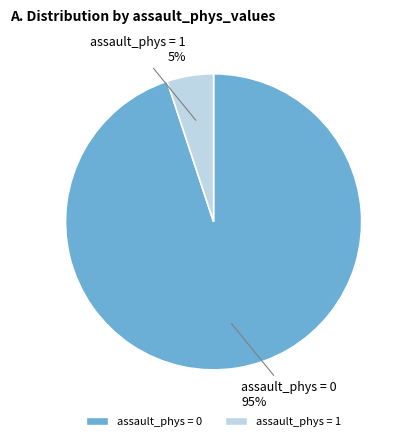

Which has a higher value, assault_phys = 1 or assault_phys = 0?

assault_phys = 0